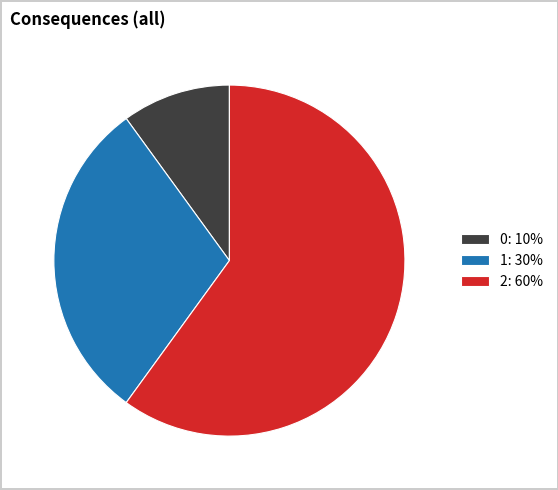

True or false: 2 accounts for 46% of the total.

False